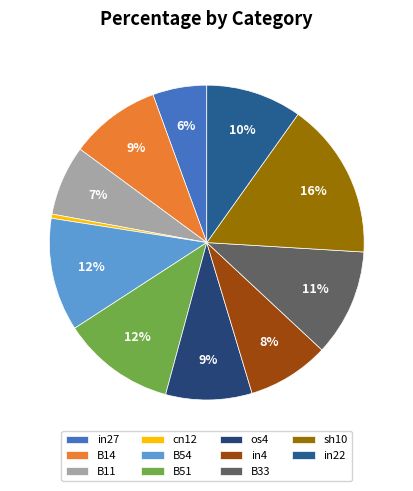

Which has a higher value, os4 or cn12?

os4